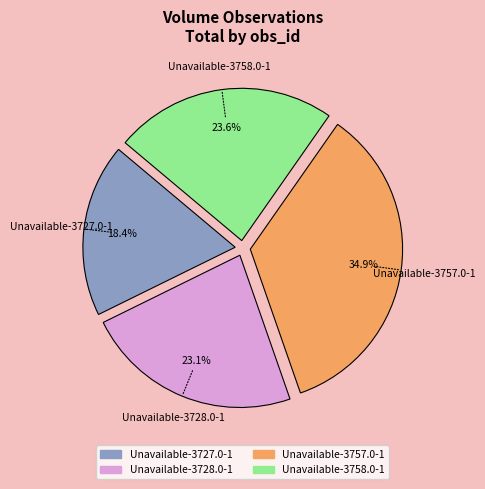

How many slices are in this pie chart?

4